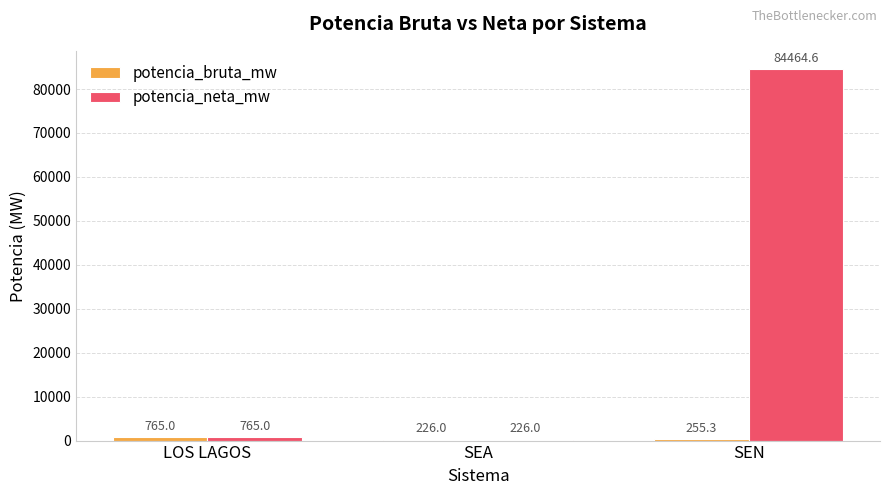

What is the maximum value shown in the chart?

84464.6